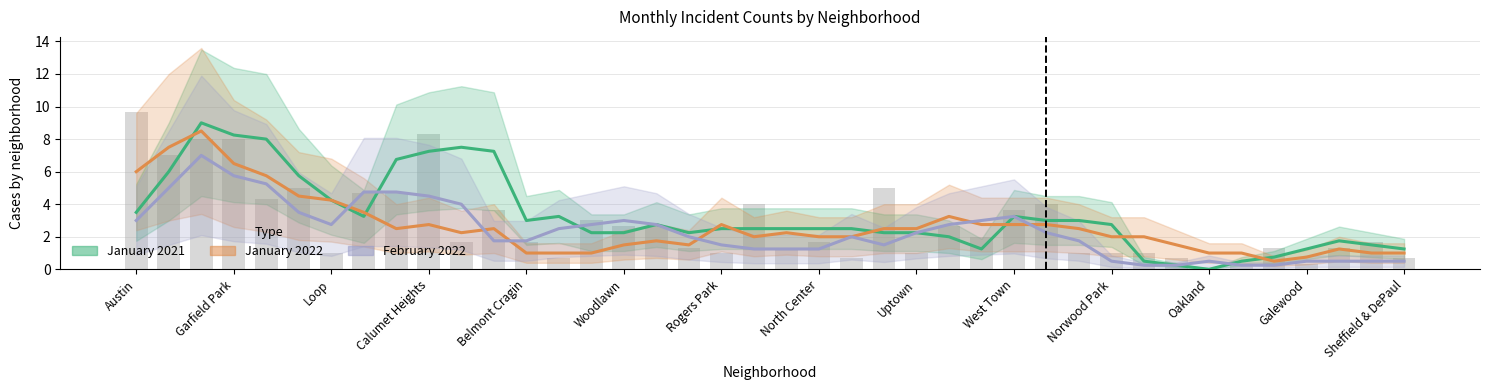

At how many categories does at least one series exceed 8?

2